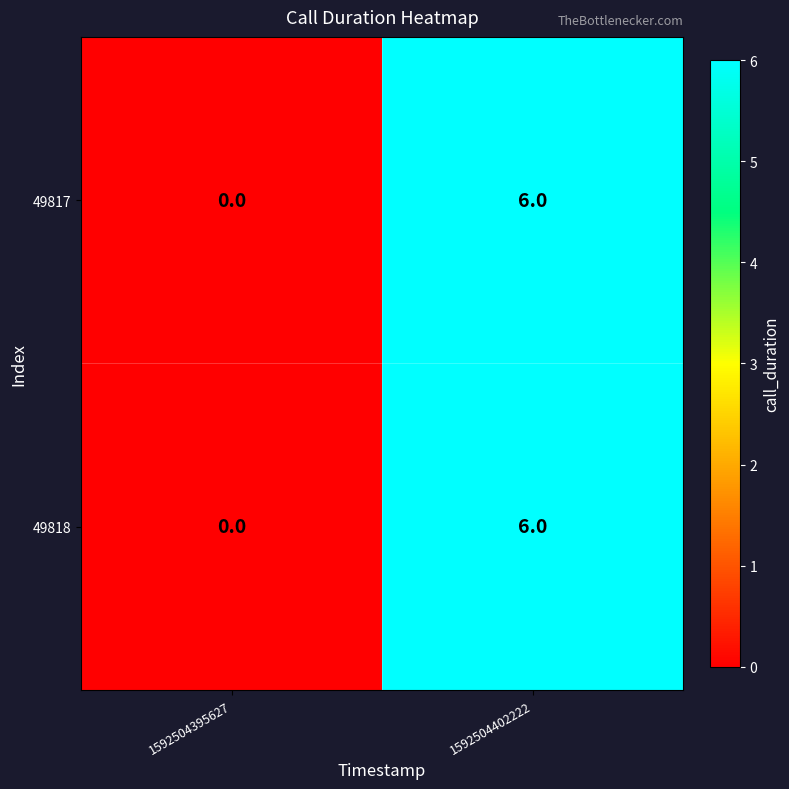

At which label is 49817 closest to 3?

1592504395627